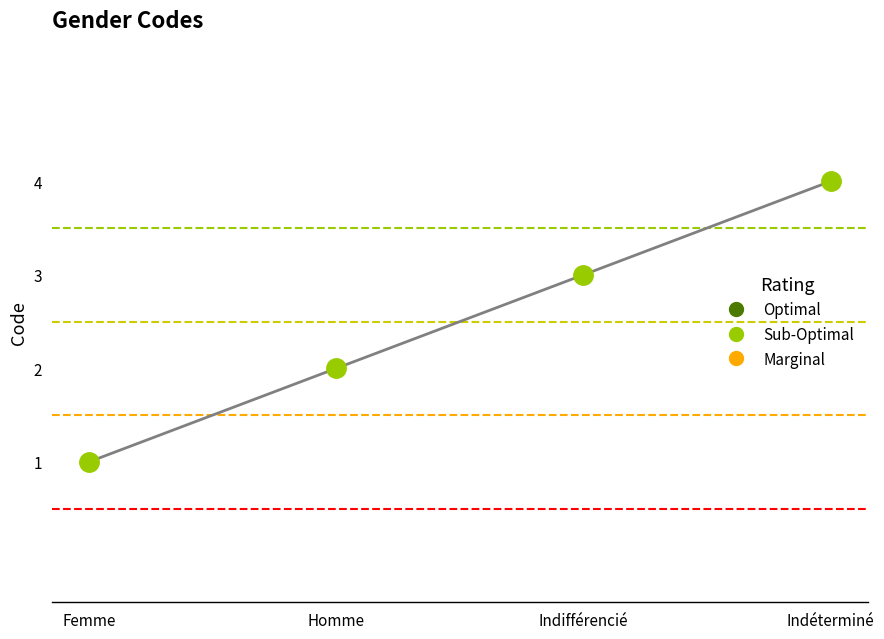

Count the values in the range 2 to 4.

3